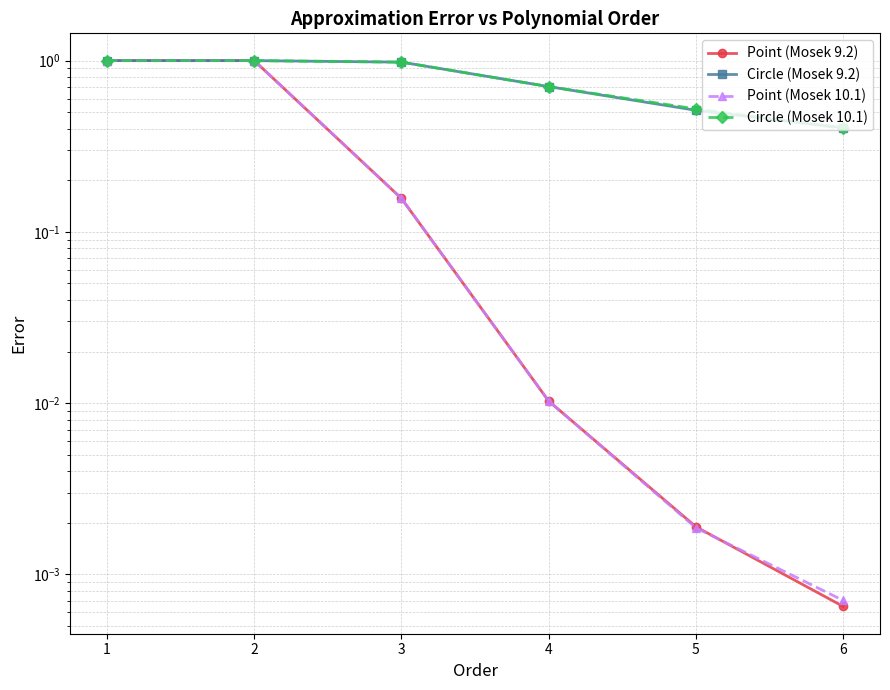

At which category is the sum across all series the highest?

1